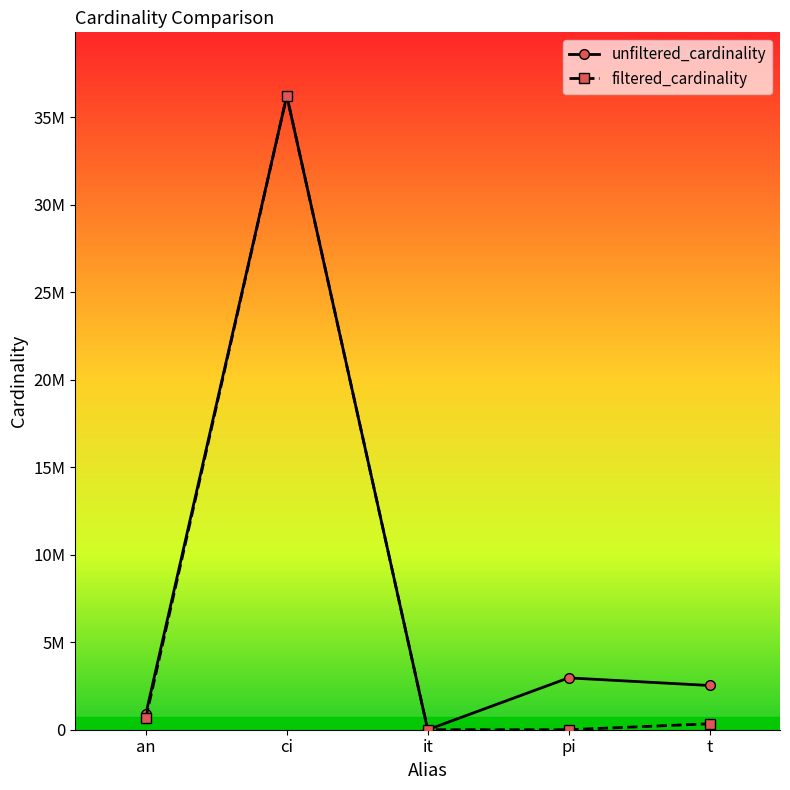

What are all the series names shown in the legend?

unfiltered_cardinality, filtered_cardinality